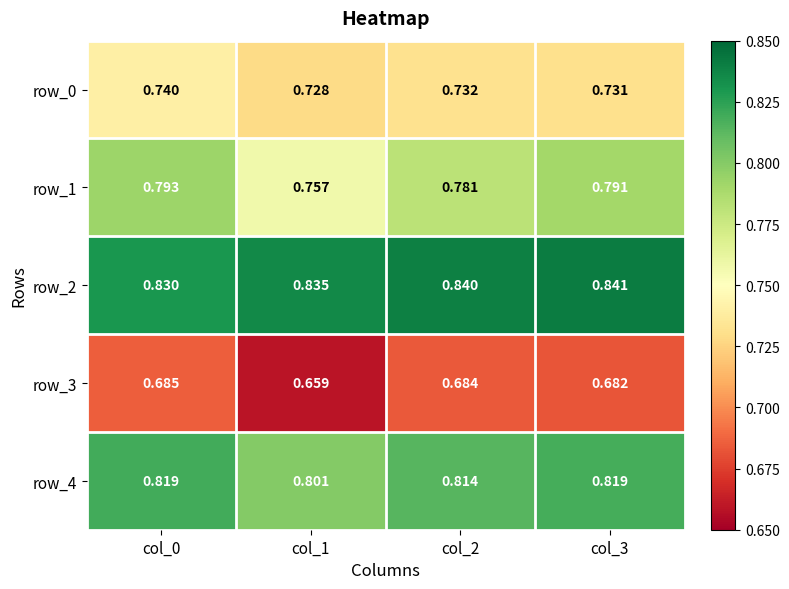

At which category is the sum across all series the highest?

col_0